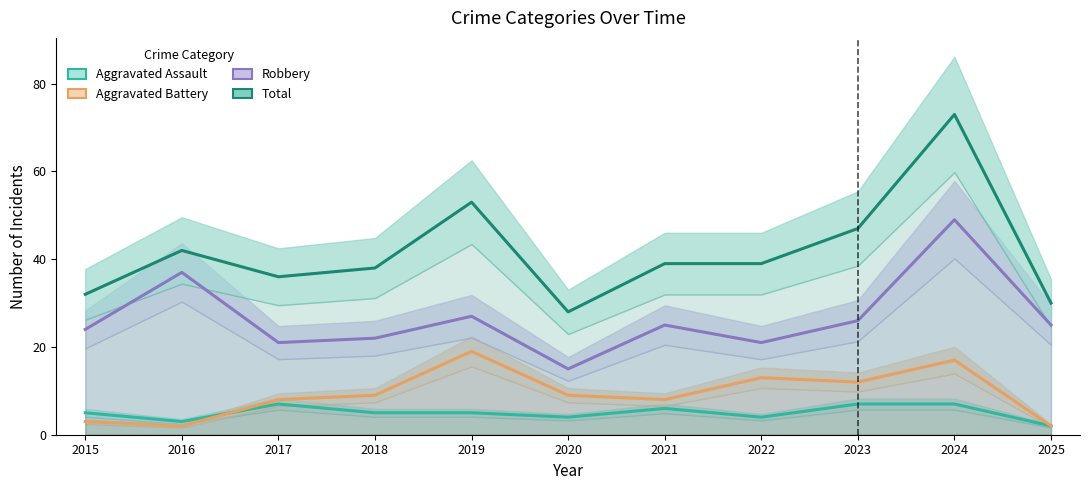

How many categories are shown in the chart?

11